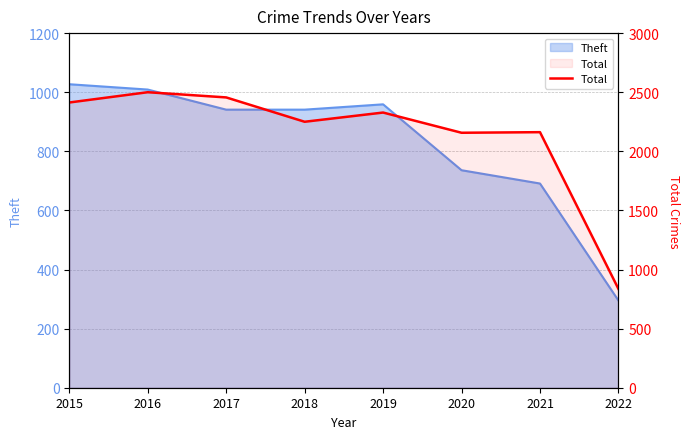

At which label does the data first exceed 2328?

2015